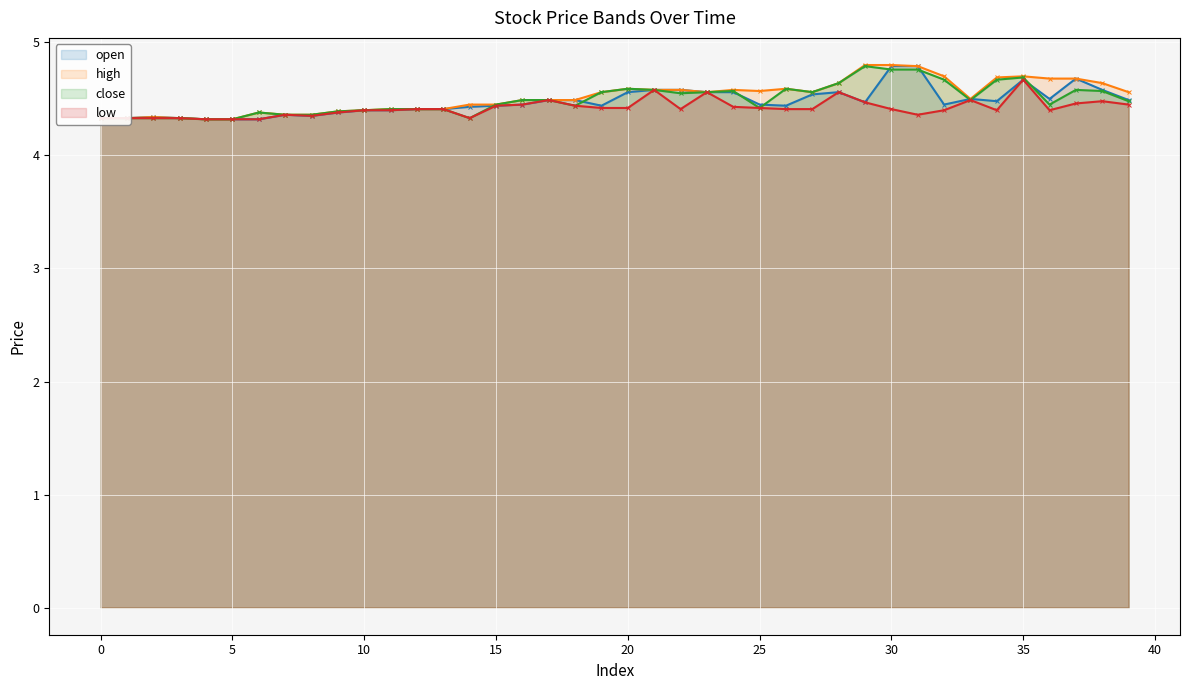

What is the minimum value for low?

4.3